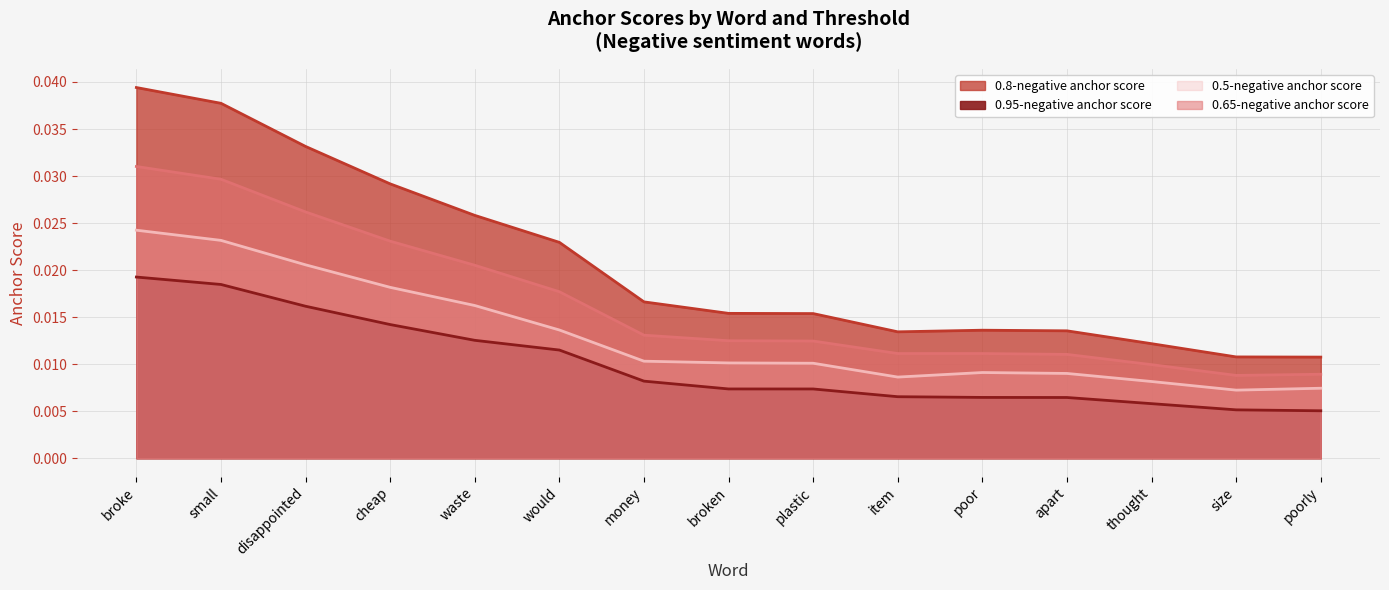

What are all the series names shown in the legend?

0.95-negative anchor score, 0.8-negative anchor score, 0.65-negative anchor score, 0.5-negative anchor score